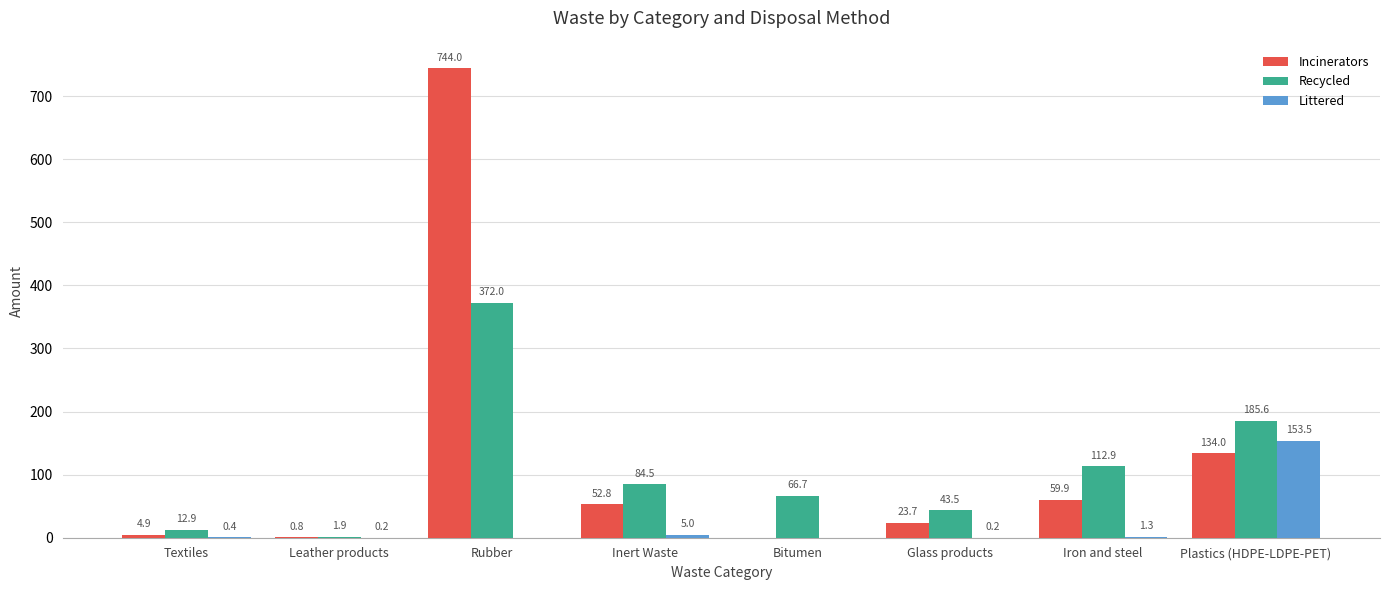

How many groups of bars are there?

8